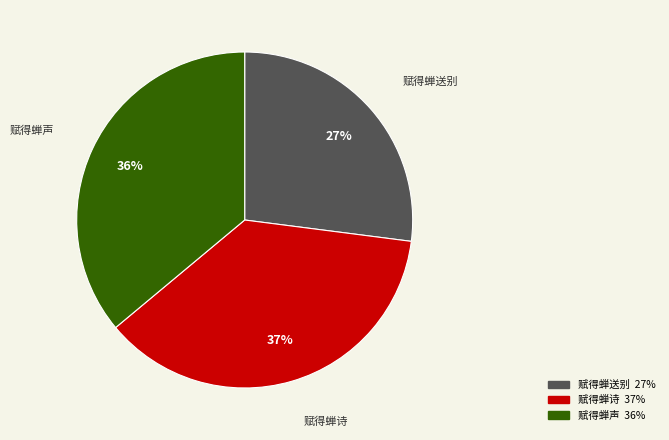

Is there any slice that represents more than half of the pie?

No